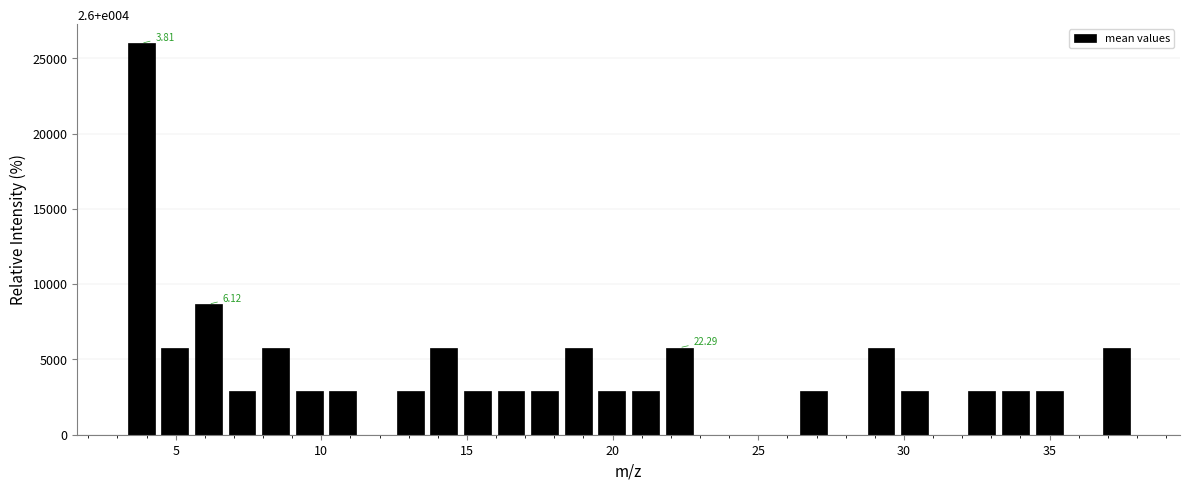

Around what value on the x-axis is the tallest bar? Give the approximate position of its centre, as read against the axis.

4.0